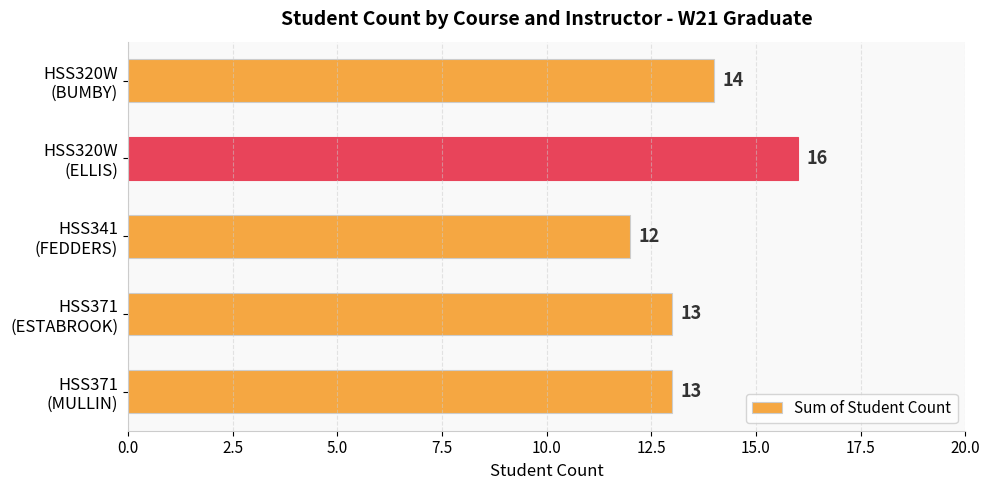

What is the difference between the second highest and minimum values?

2